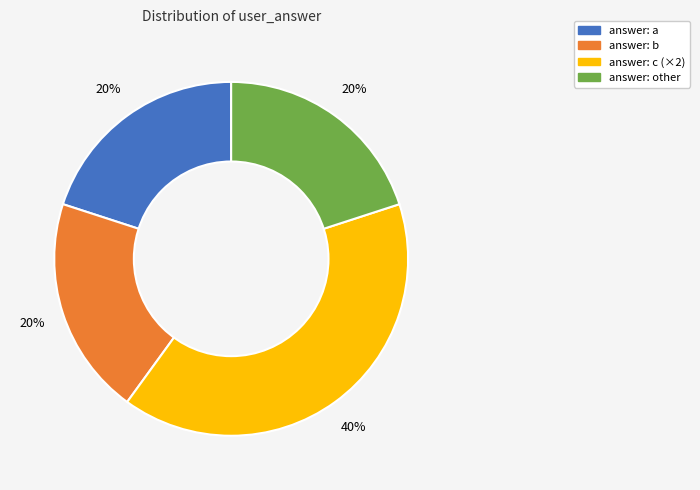

How many slices are in this pie chart?

4